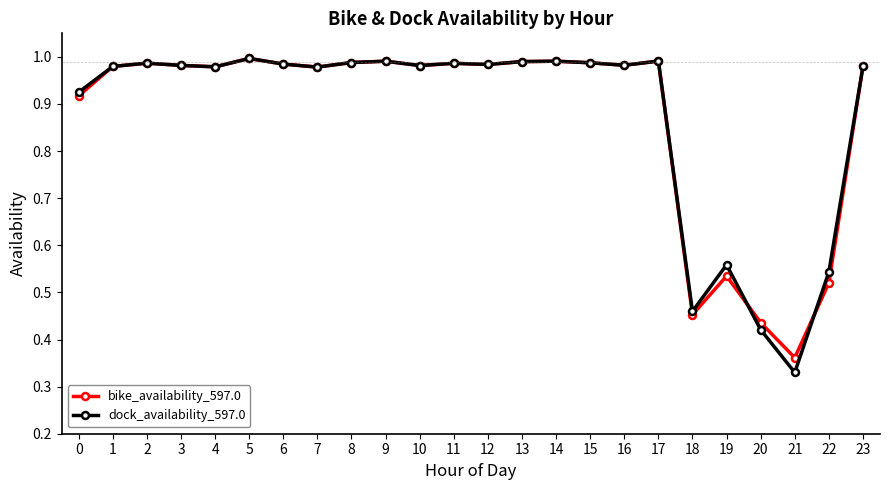

Is the value of bike_availability_597.0 at 20 greater than the value of dock_availability_597.0 at 0?

No